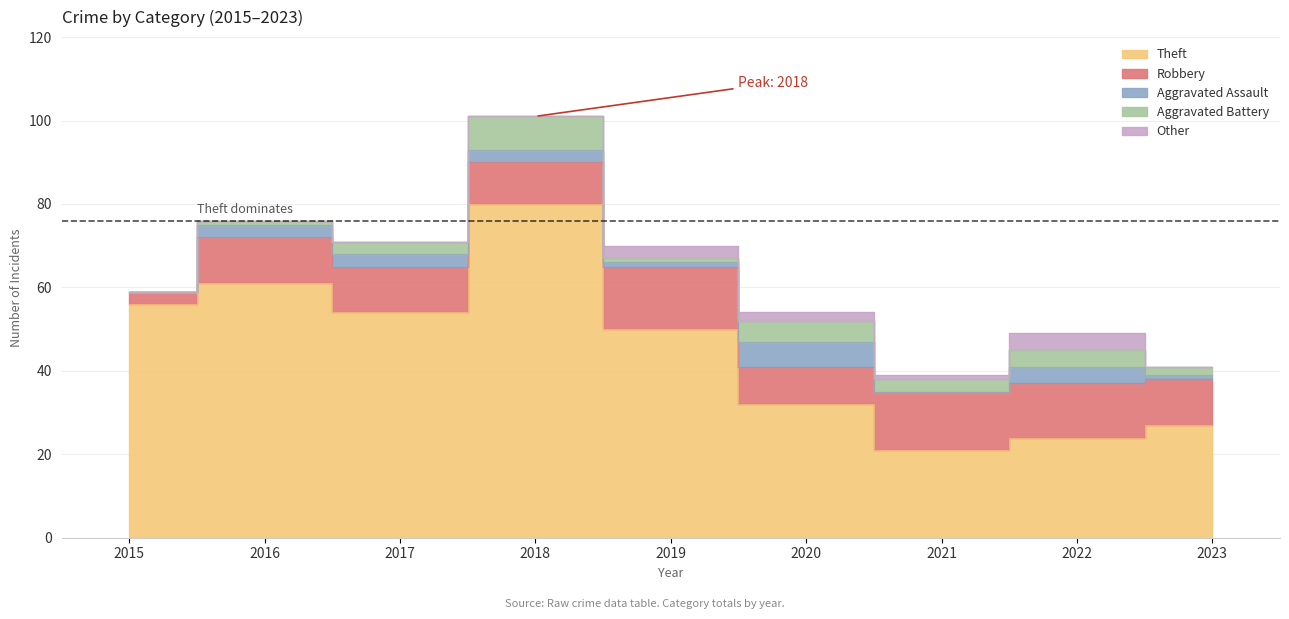

Which has a higher value, 2015 or 2021?

2015